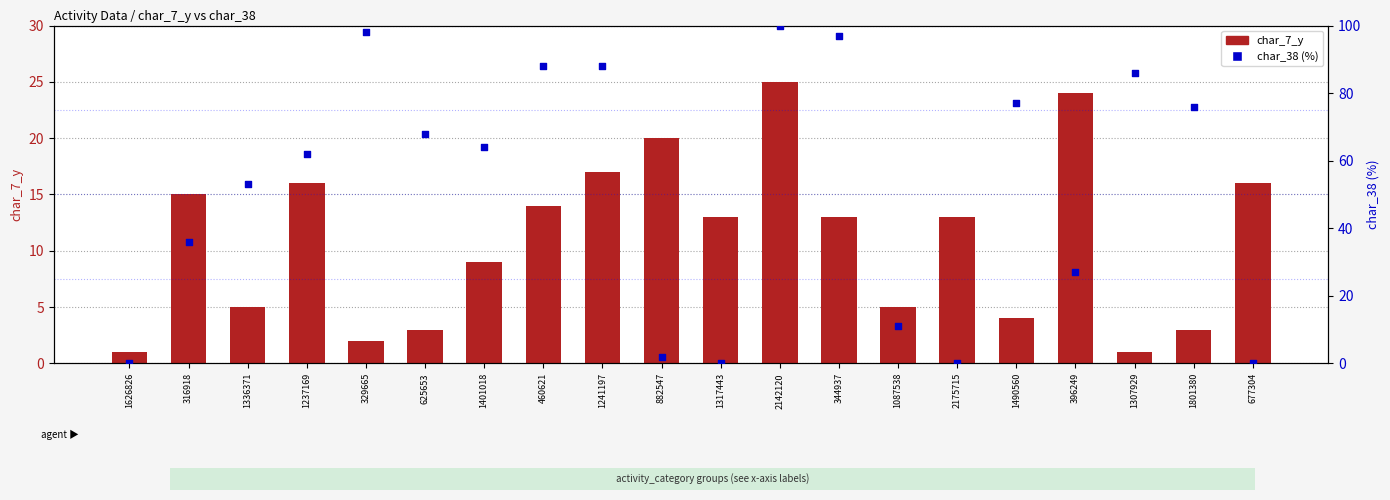

At how many categories does at least one series exceed 94?

3